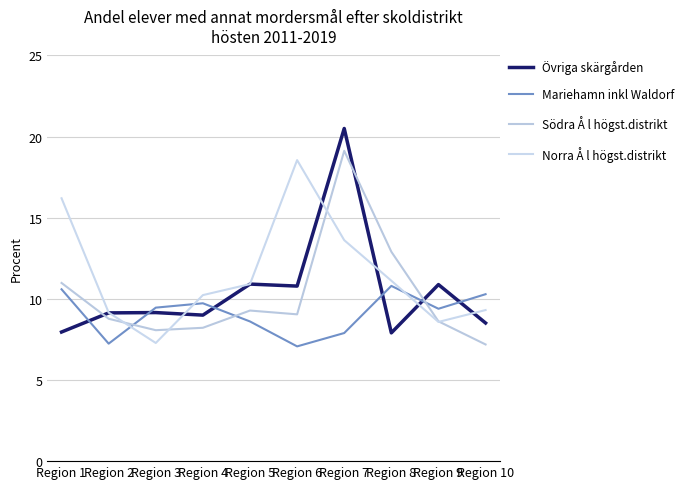

What is the difference between the Norra Å l högst.distrikt values at Region 10 and Region 3?

2.0